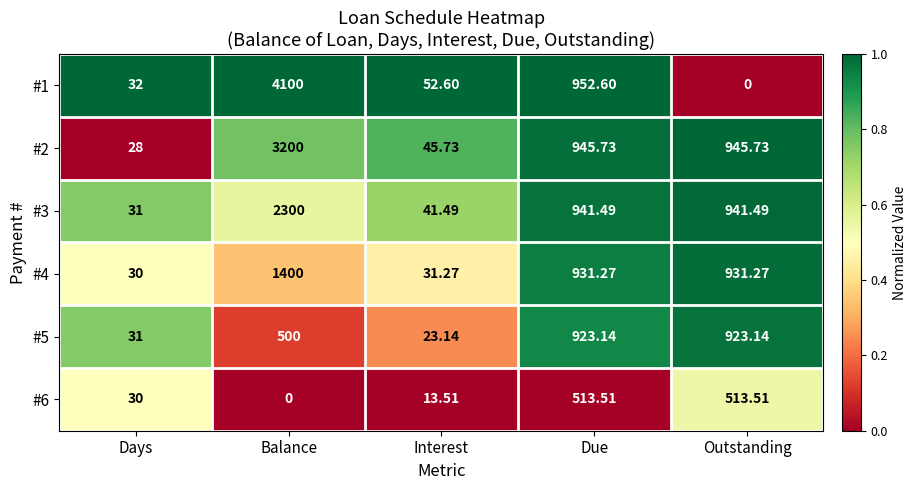

Rank the categories by #1 value from lowest to highest.

Outstanding, Days, Interest, Due, Balance